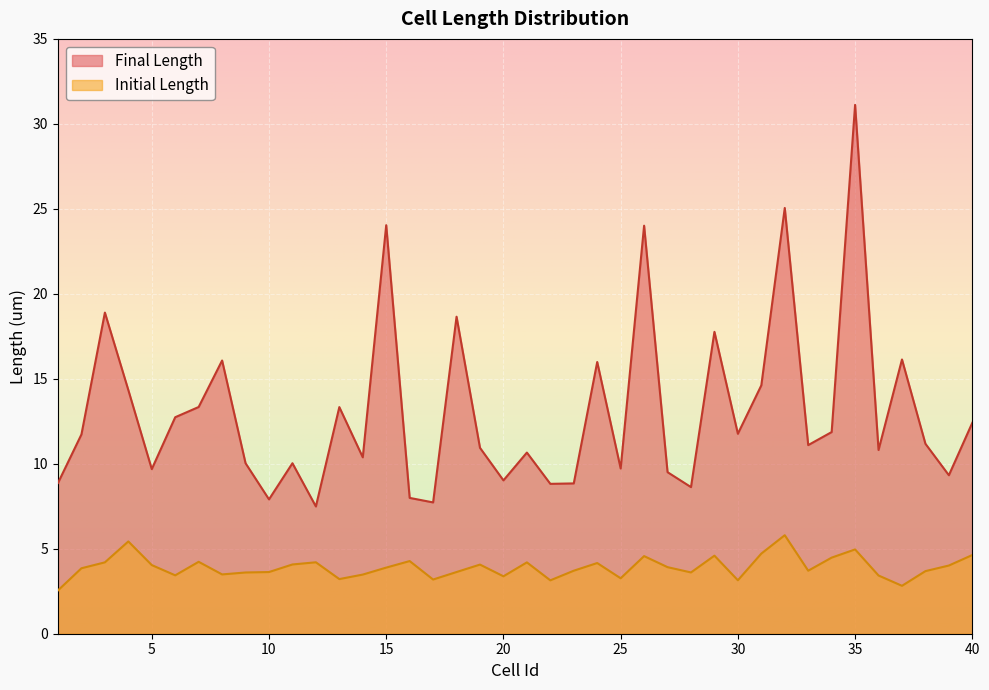

True or false: Final Length and Initial Length cross at least once.

False